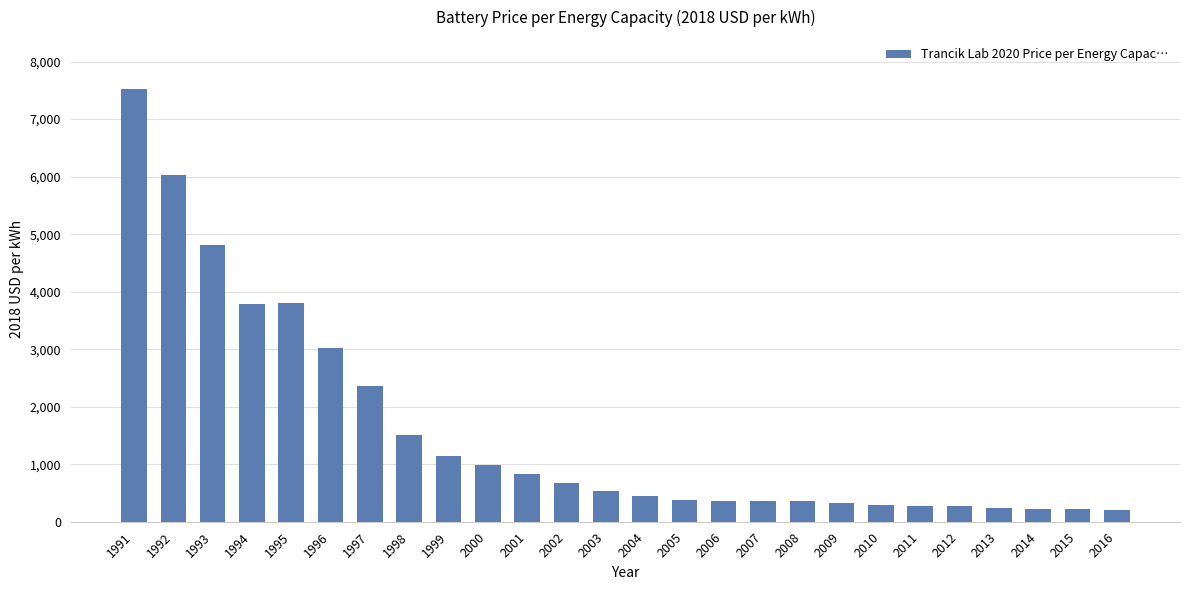

Which category has the highest value across all series?

1991